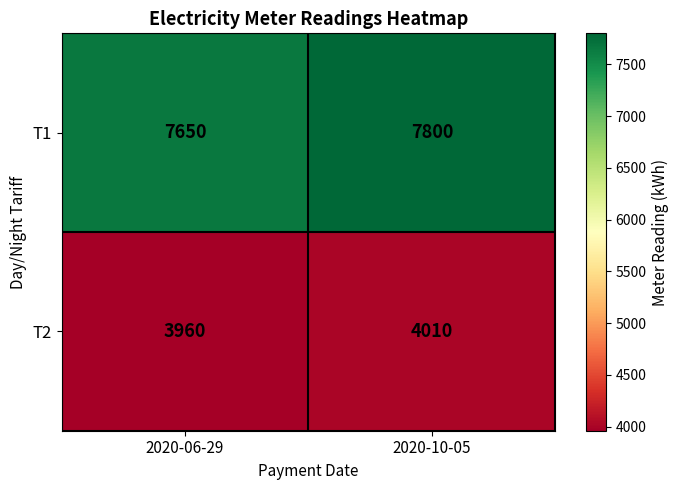

Which series has the largest total across all categories?

T1